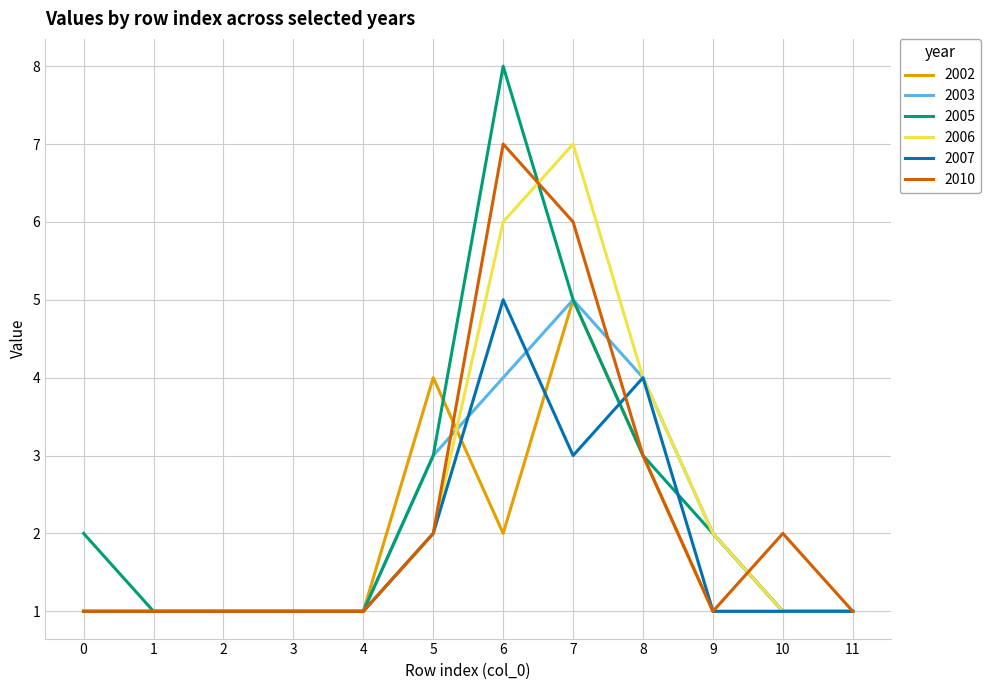

At which label does 2007 reach its peak?

6